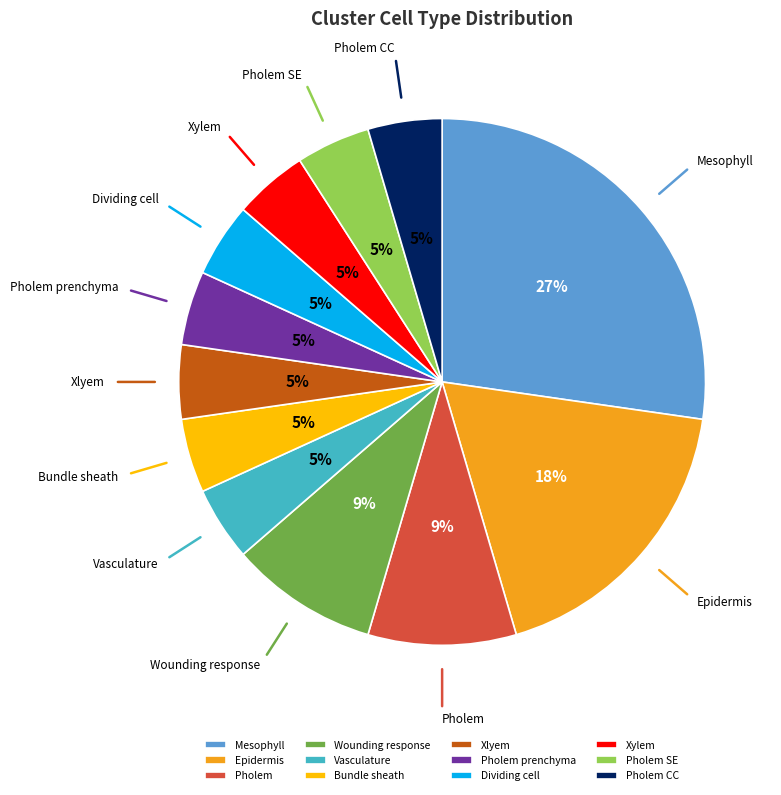

To the nearest percent, what is the average slice percentage?

8%